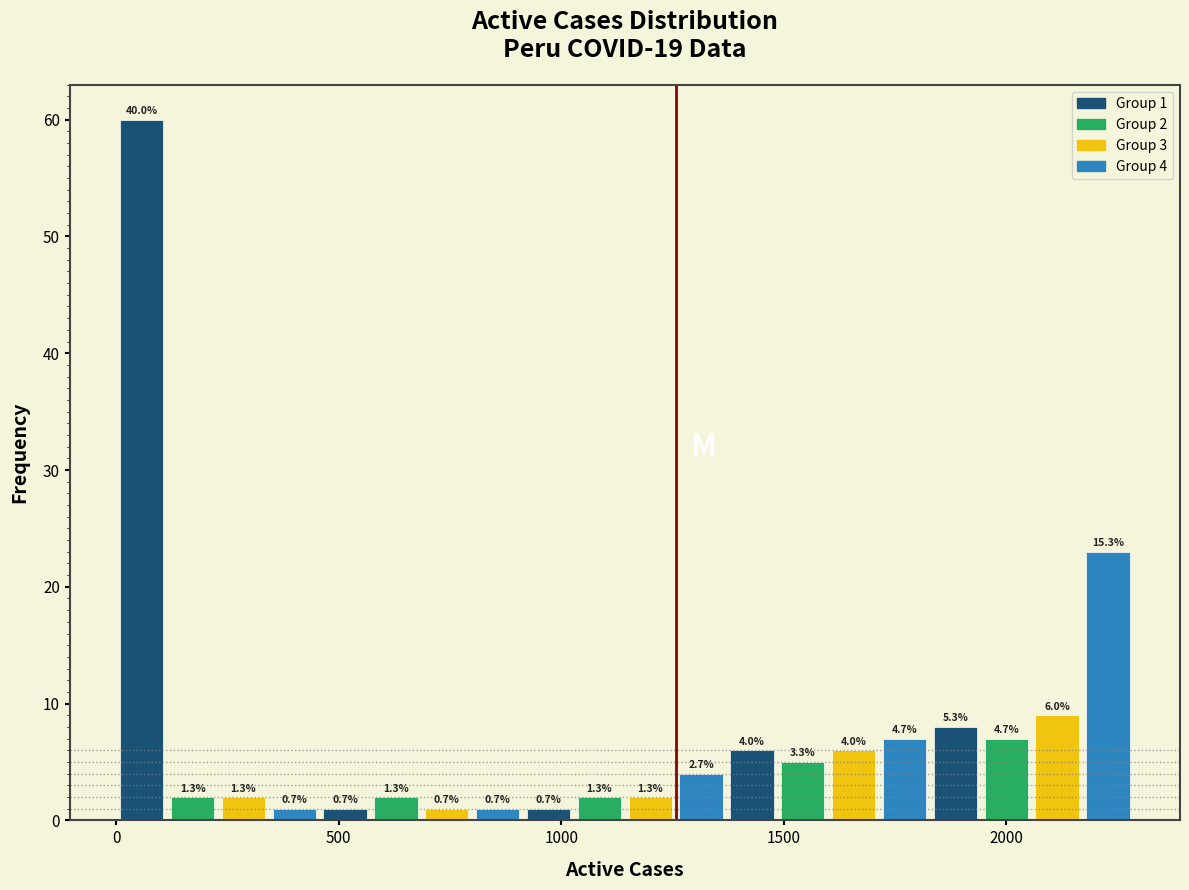

Read against the x-axis, roughly where is the centre of the tallest bar?

50